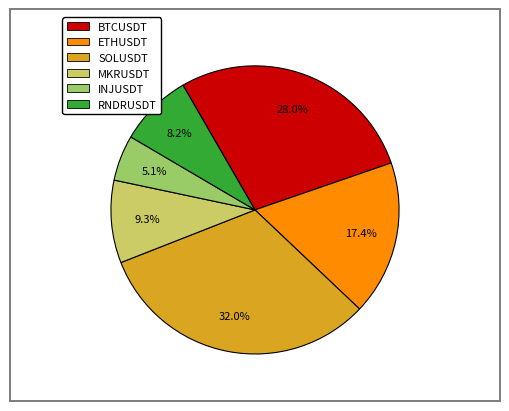

What percentage do ETHUSDT and INJUSDT together represent?

22.5%